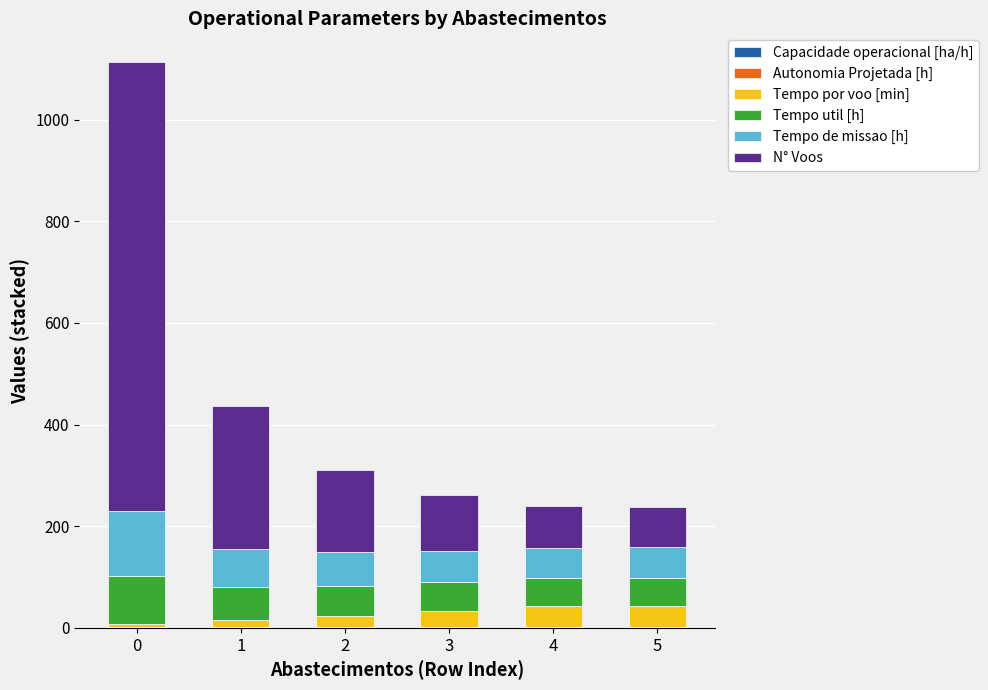

Rank the series at 5 from lowest to highest value.

Autonomia Projetada [h], Capacidade operacional [ha/h], Tempo por voo [min], Tempo util [h], Tempo de missao [h], N° Voos